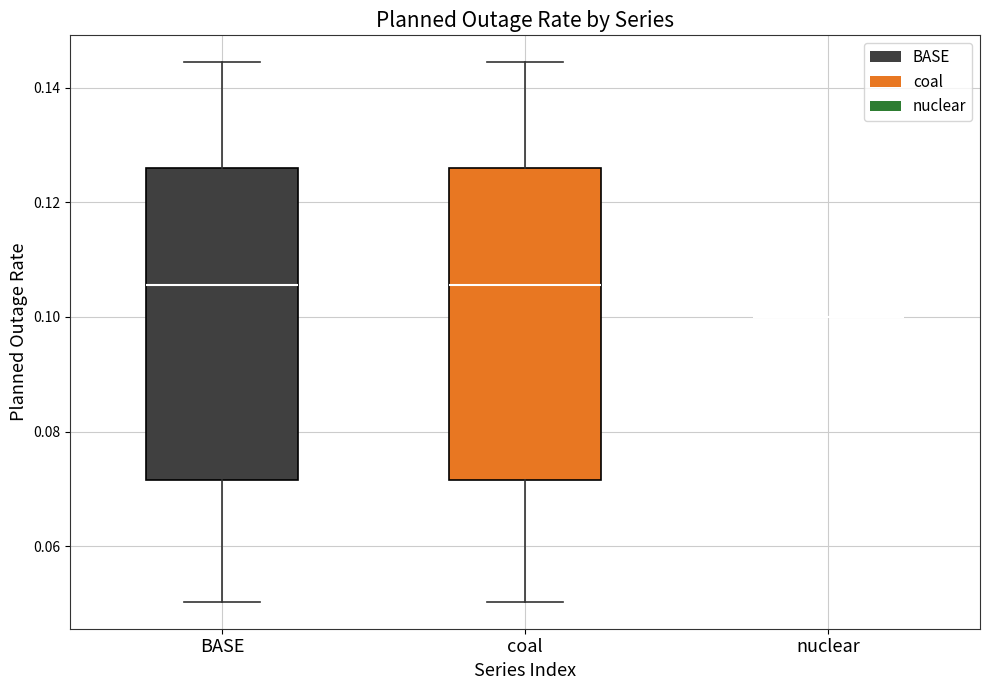

Reading left to right, transcribe this box plot: for each box, give where its median line is, the range the box spans, and where its two whiskers end, as read against the y-axis. The values are not printed on the chart, so give them approximately, as read against the axis.

BASE: median 0.106, box 0.072 to 0.126, whiskers 0.050 to 0.144
coal: median 0.106, box 0.072 to 0.126, whiskers 0.050 to 0.144
nuclear: box collapsed to a line at 0.100, whiskers 0.100 to 0.100